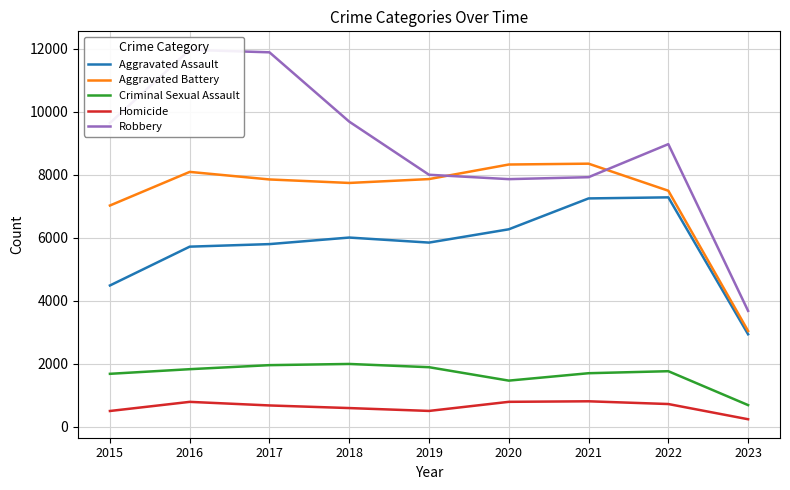

Reading left to right, list all the values displayed in this chart.

Aggravated Assault: 2015=4480	2016=5712	2017=5793	2018=6001	2019=5841	2020=6263	2021=7243	2022=7277	2023=2931
Aggravated Battery: 2015=7018	2016=8085	2017=7845	2018=7734	2019=7857	2020=8319	2021=8346	2022=7487	2023=3035
Criminal Sexual Assault: 2015=1676	2016=1823	2017=1951	2018=1989	2019=1886	2020=1460	2021=1695	2022=1759	2023=683
Homicide: 2015=496	2016=786	2017=672	2018=589	2019=498	2020=787	2021=804	2022=717	2023=234
Robbery: 2015=9638	2016=11960	2017=11880	2018=9680	2019=7994	2020=7855	2021=7917	2022=8966	2023=3674